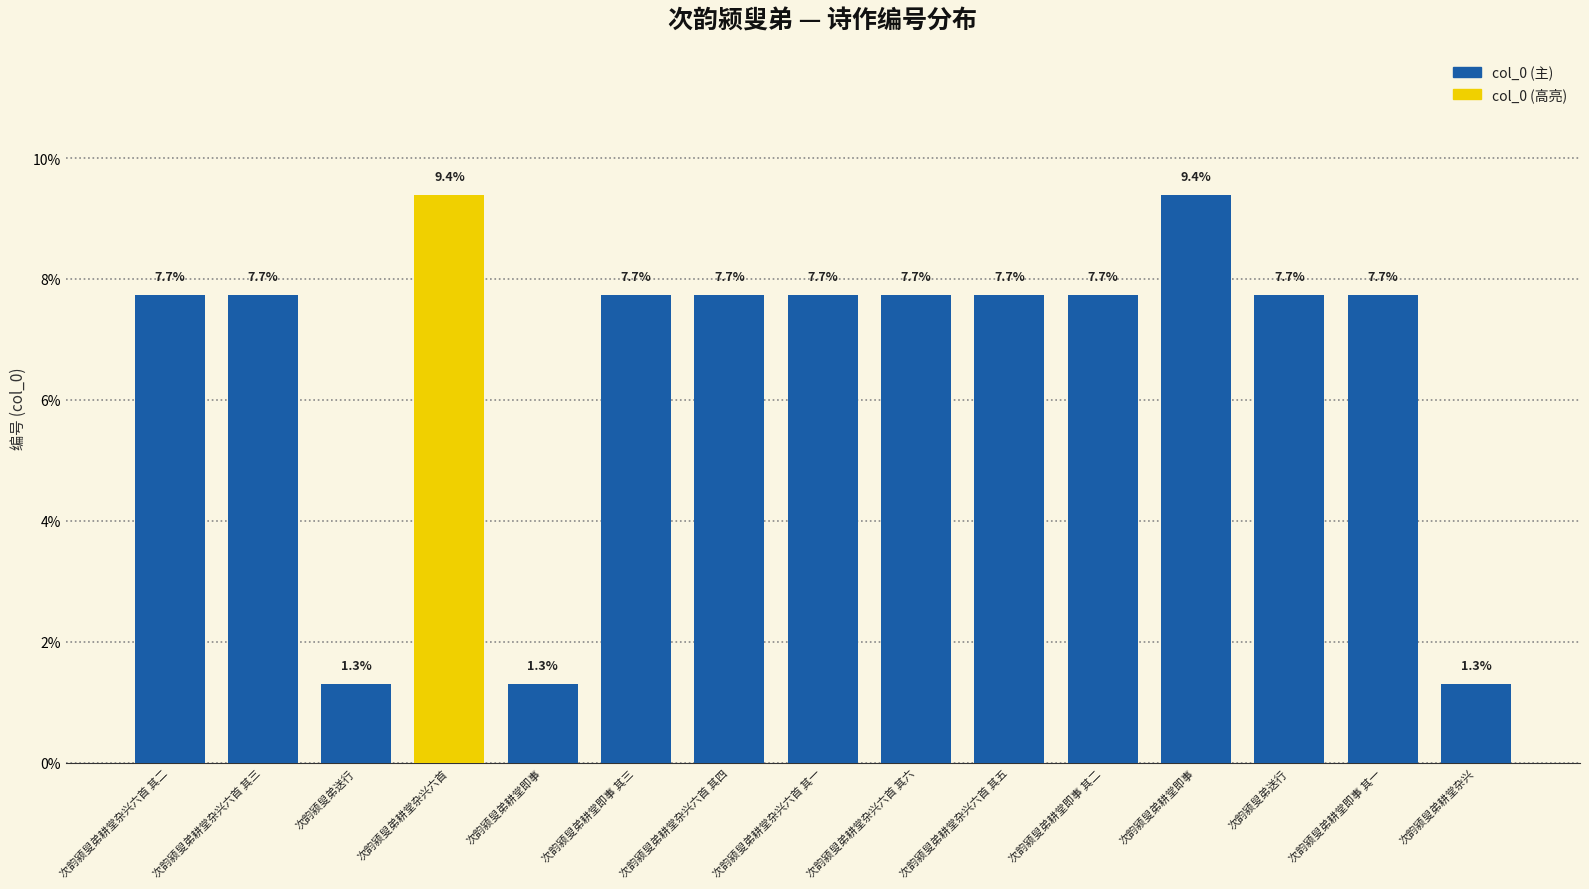

What is the average value?

6.5